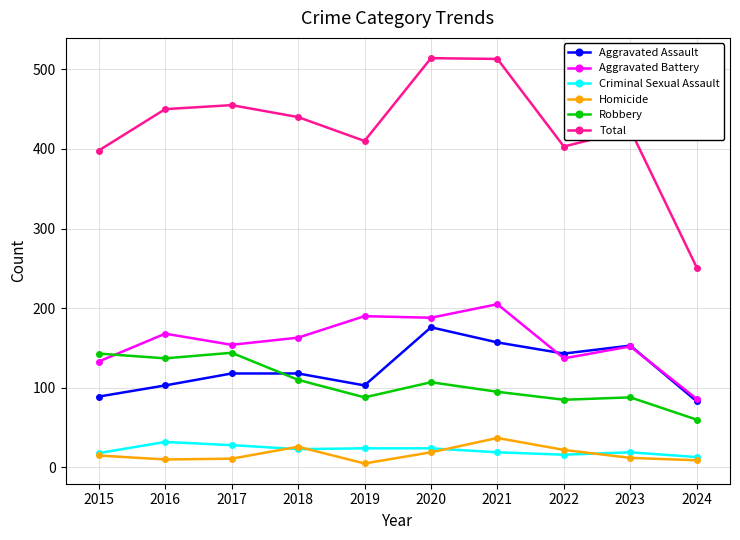

How many lines are shown in the chart?

6